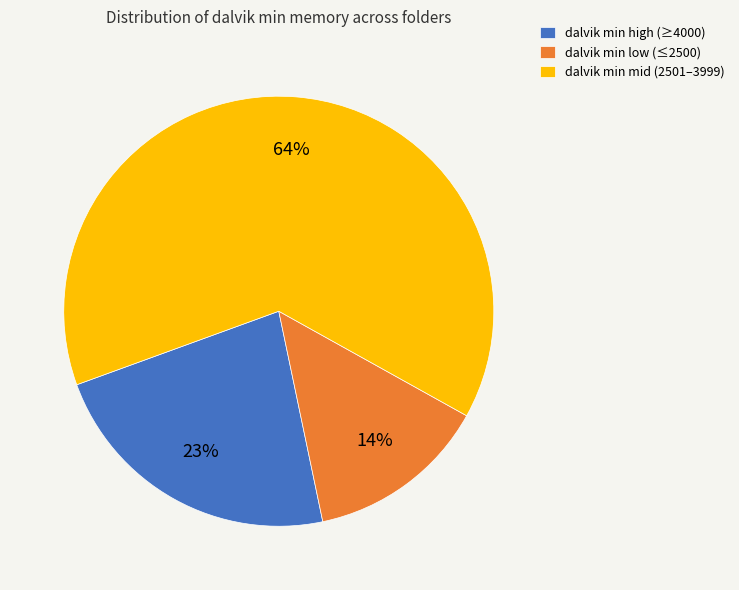

Which slice is the smallest?

dalvik min low (≤2500)